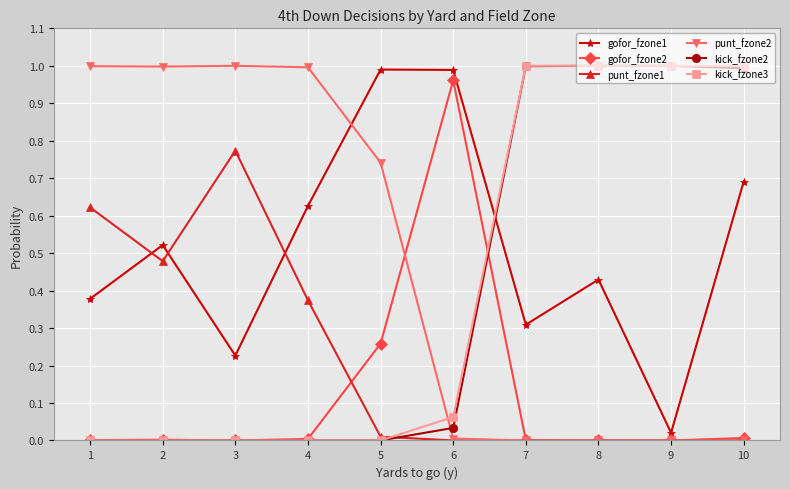

How many intersections are there between punt_fzone2 and kick_fzone2?

1